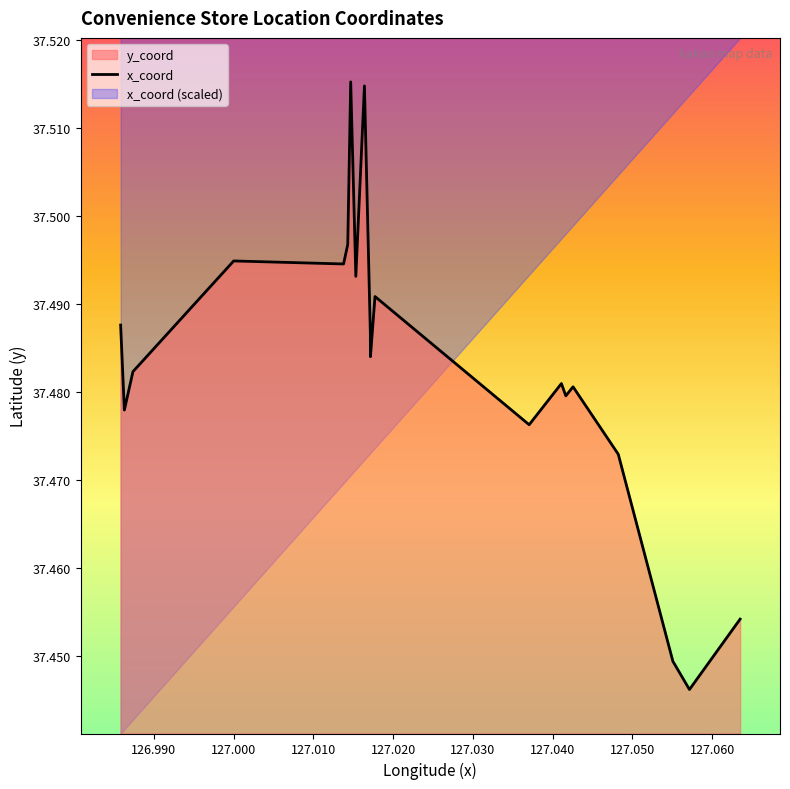

How many interior local valleys (lower than both neighbors) does the data have?

7